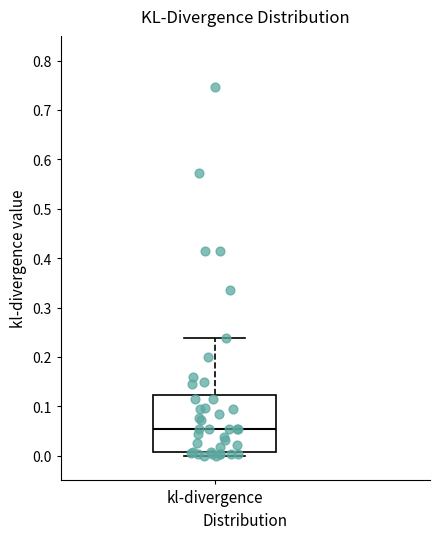

Read this box plot against the y-axis: the position of the median line, the range covered by the box, and the ends of both whiskers. The values are not printed on the chart, so give them approximately, as read against the axis.

median 0.05, box 0.01 to 0.12, whiskers 0.00 to 0.24